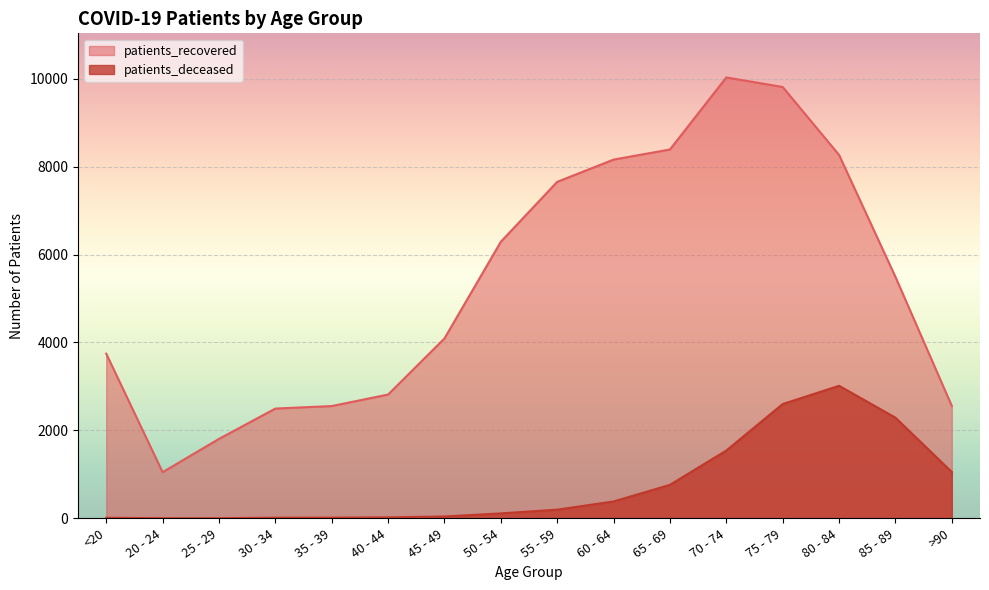

What is the maximum value shown in the chart?

10029